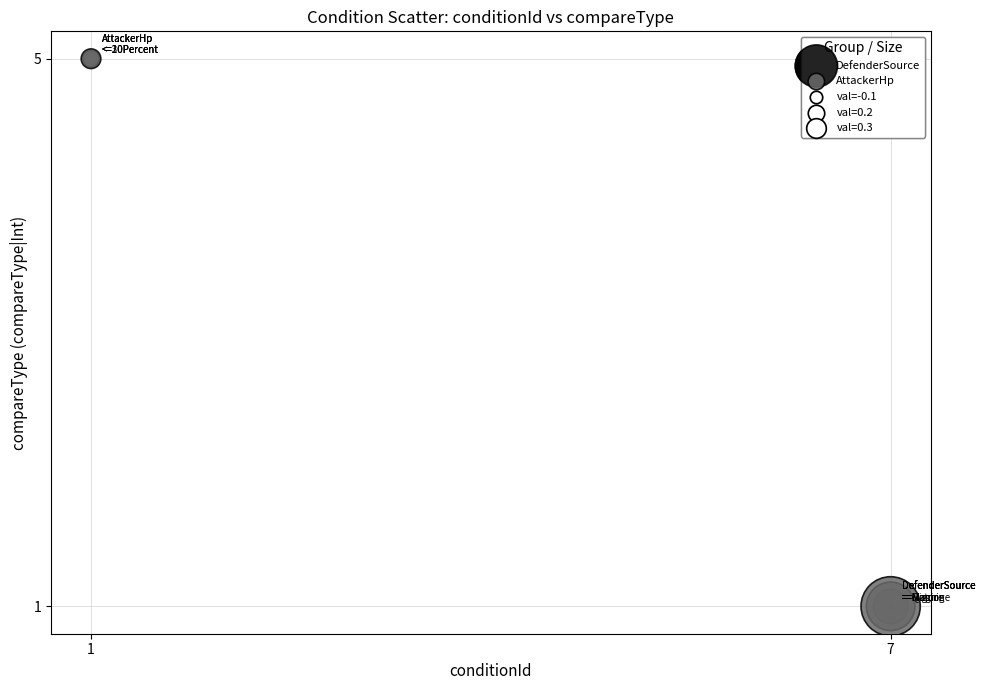

Which series contains the highest Y value?

AttackerHp